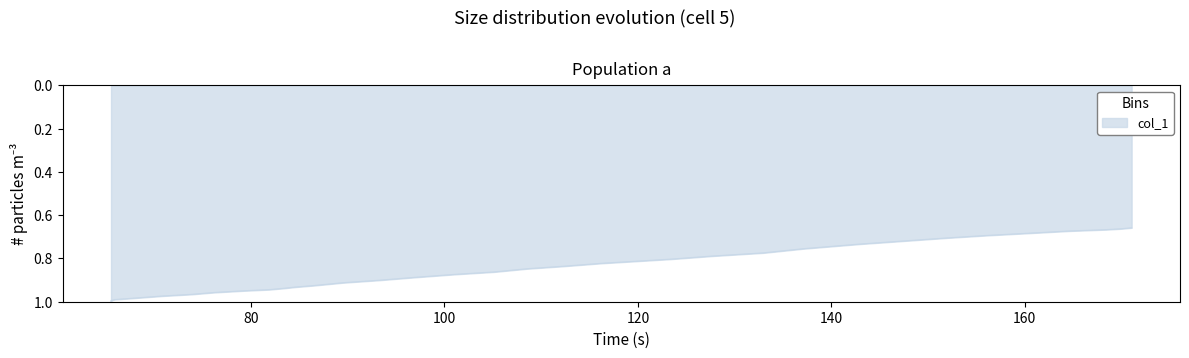

Reading left to right, transcribe all the data shown in this chart.

65.523811=1.0	65.523811=1.0	65.523811=1.0	65.523811=1.0	65.523811=1.0	65.523811=1.0	65.523811=1.0	65.523811=1.0	65.523811=1.0	65.904762=1.0	67.809525=1.0	70.857147=1.0	73.904762=1.0	76.190475=1.0	79.238098=0.9	81.904762=0.9	83.428574=0.9	84.571426=0.9	86.476189=0.9	89.523811=0.9	93.333336=0.9	96.761909=0.9	100.952385=0.9	105.14286=0.9	108.571434=0.8	112.380951=0.8	116.190475=0.8	123.428574=0.8	127.619049=0.8	132.952377=0.8	137.142853=0.8	142.857147=0.7	147.047623=0.7	152.0=0.7	156.190475=0.7	160.761902=0.7	164.571426=0.7	168.380951=0.7	169.90477=0.7	171.047623=0.7